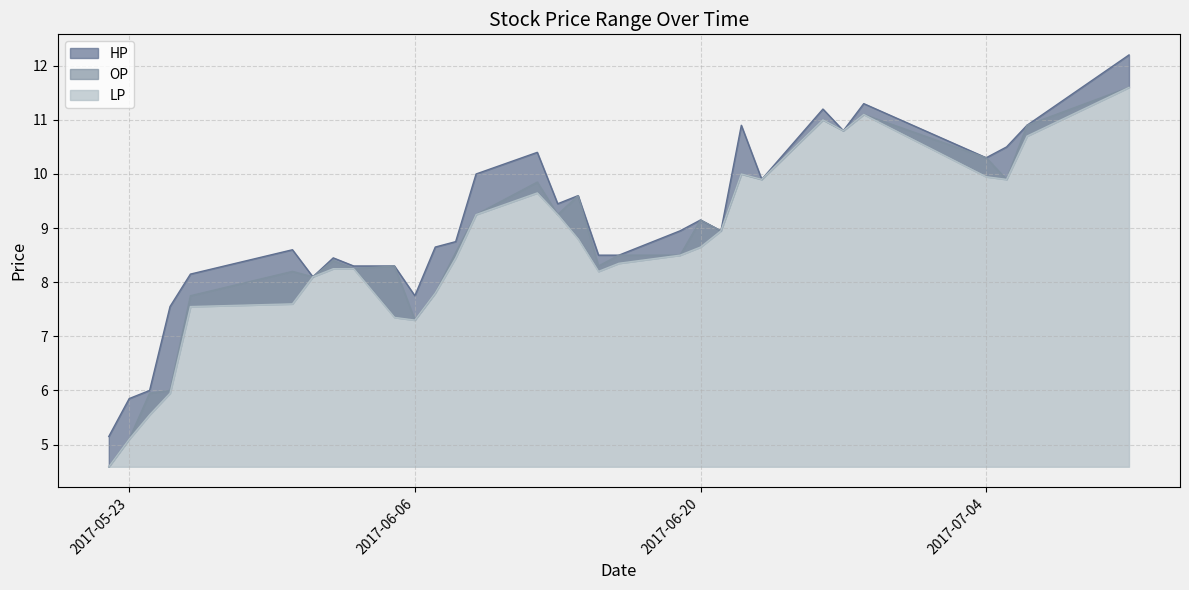

Which has a higher value, 2017-06-27 or 2017-06-21?

2017-06-27